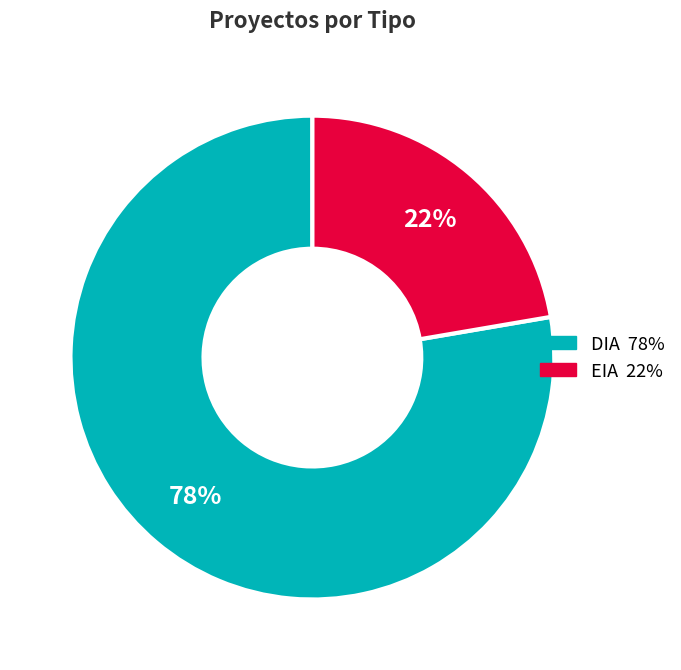

The DIA slice represents 78% of the pie. True or false?

True